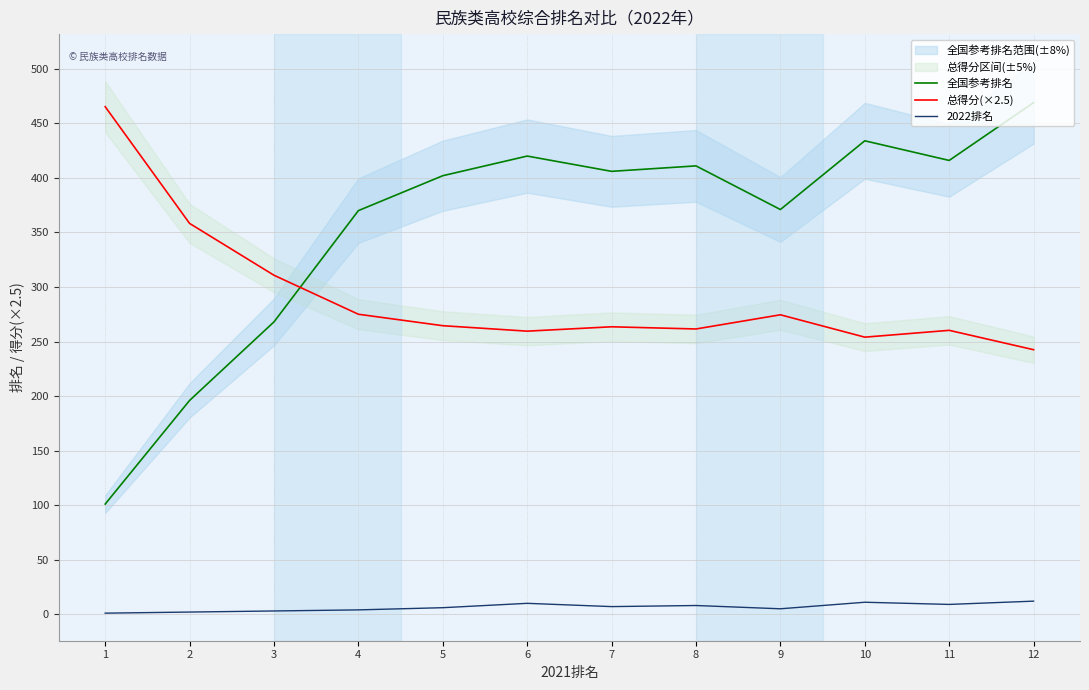

How many values in the 全国参考排名 series are below 406?

6